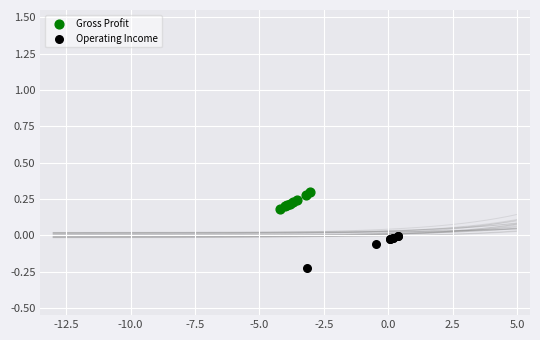

Which series has the widest spread of Y values?

Operating Income